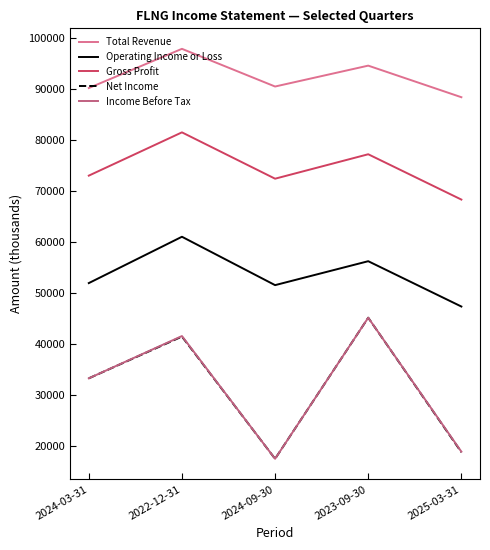

What is the minimum value shown in the chart?

17400